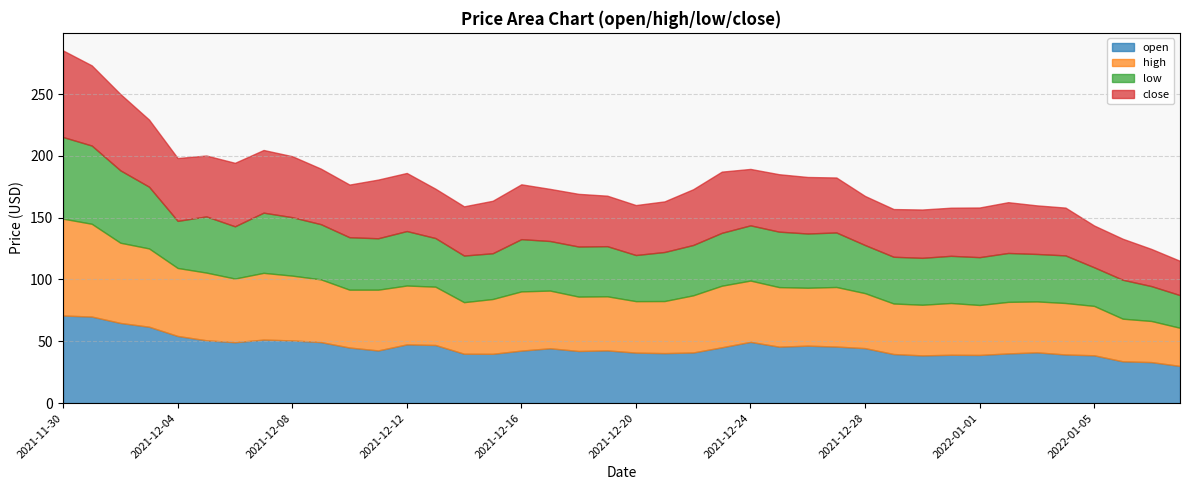

What is the difference between the maximum and minimum values in the low series?

39.6